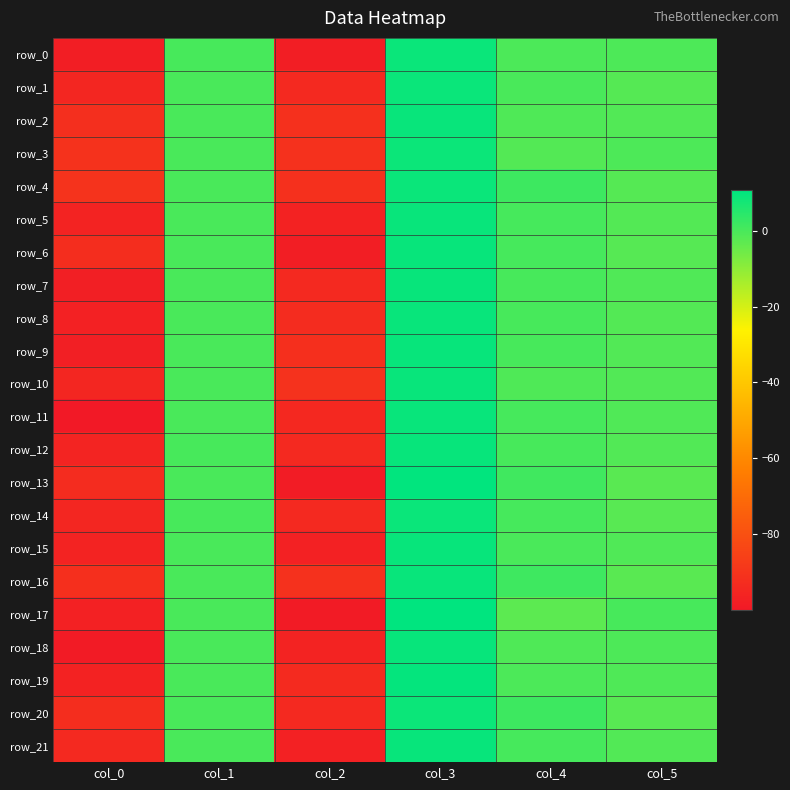

What is the average value of the row_11 series?

-31.0